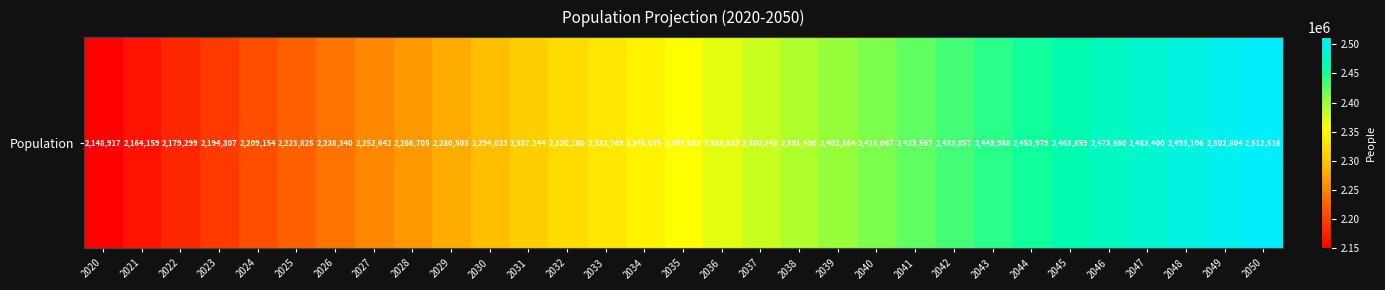

How many values are below 2357083?

15